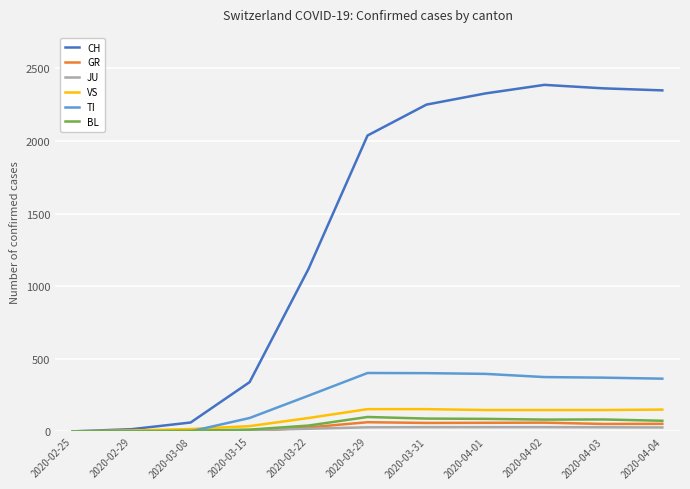

True or false: JU has a value of 9 at 2020-03-15.

True